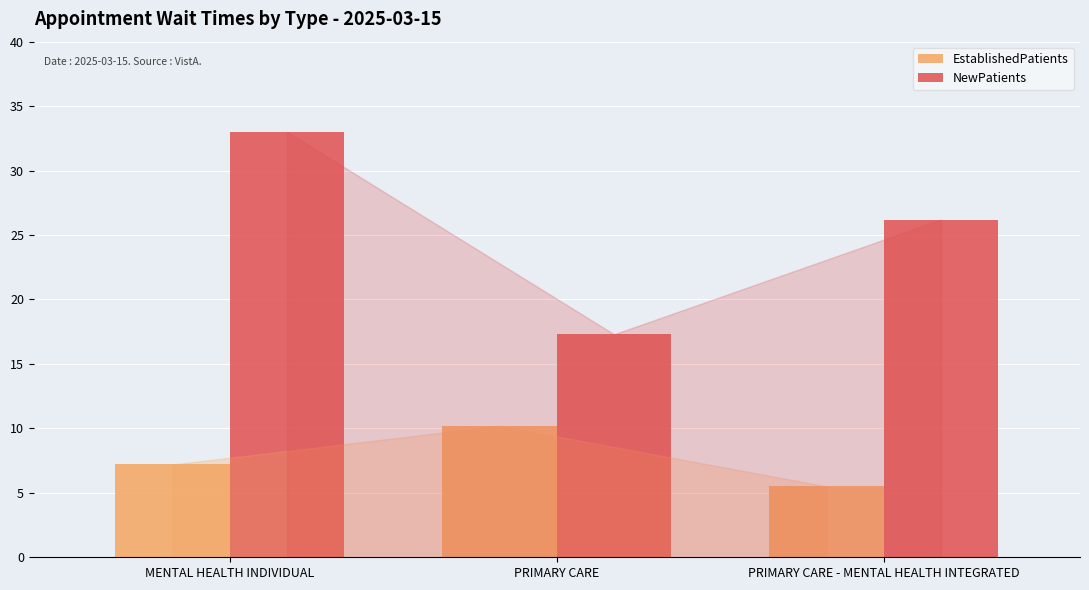

Rank the series by their maximum value, from highest to lowest.

NewPatients, EstablishedPatients